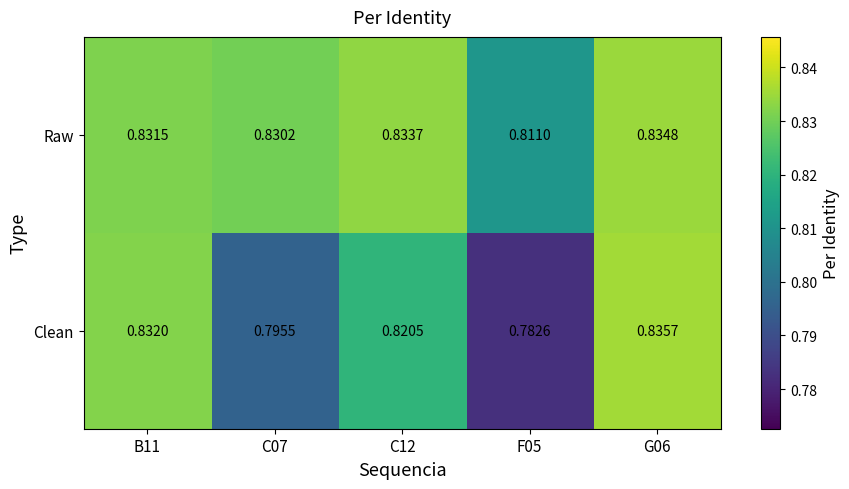

List the series in order of their peak value, lowest first.

Raw, Clean